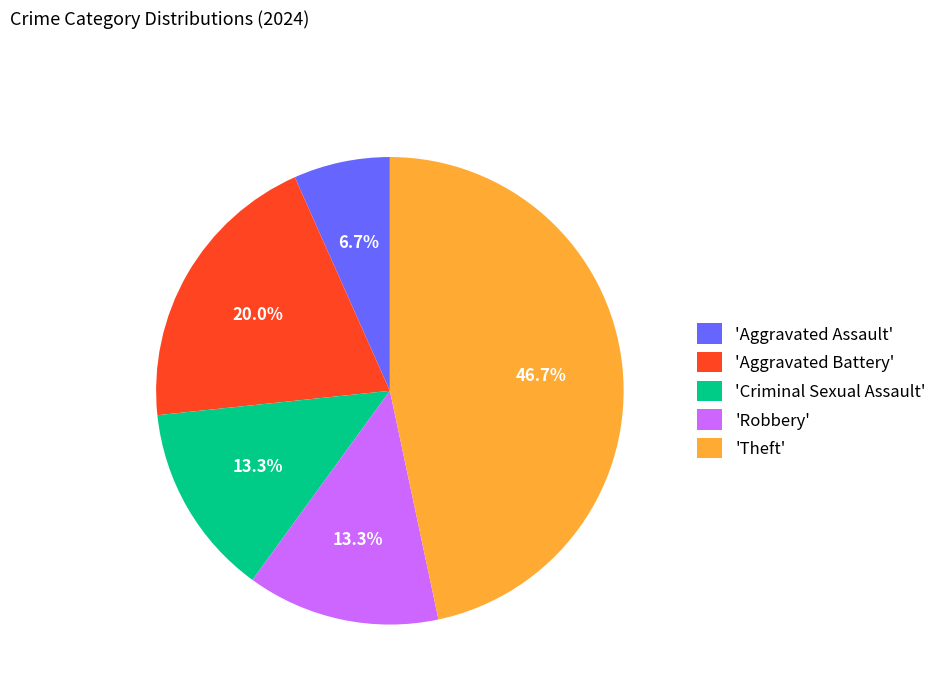

How many slices are in this pie chart?

5